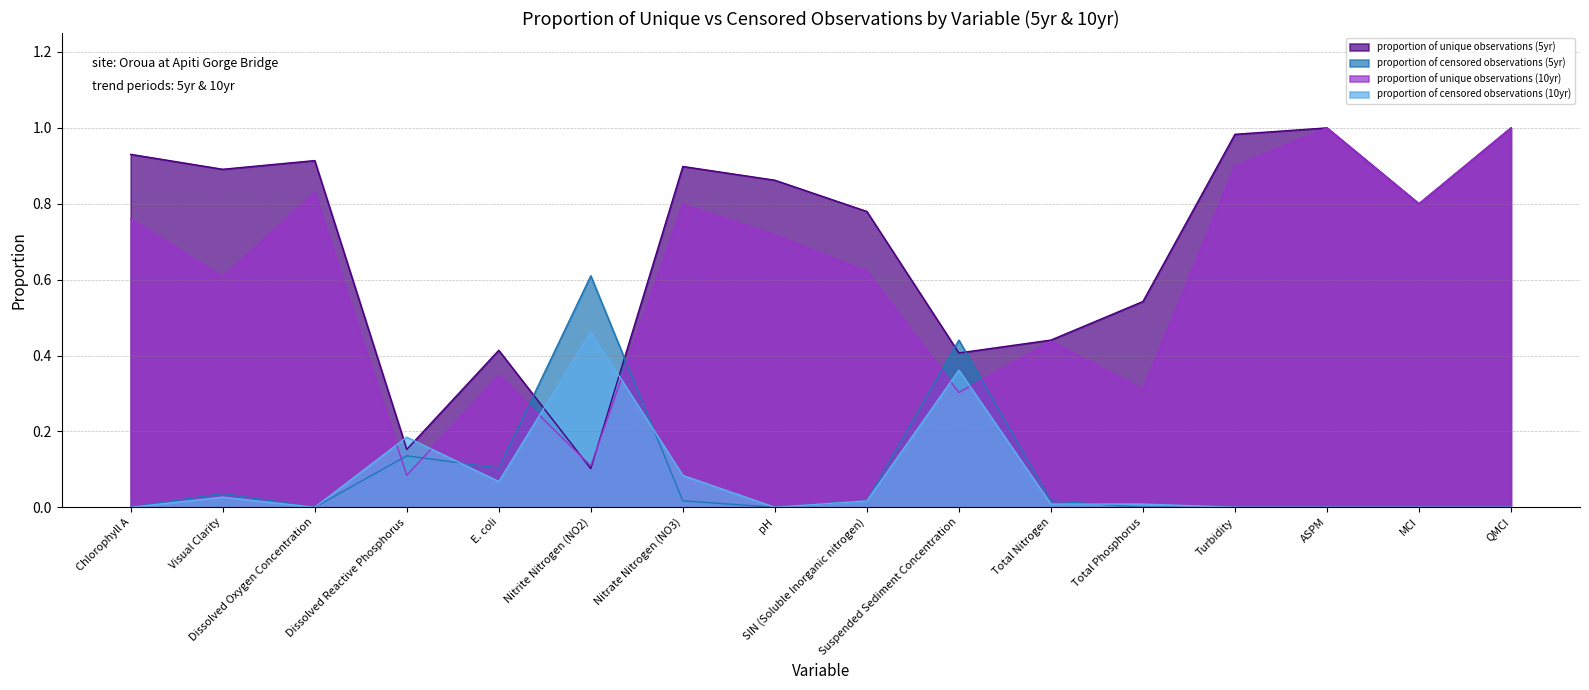

How many interior local peaks does the proportion of censored observations (5yr) series have?

4